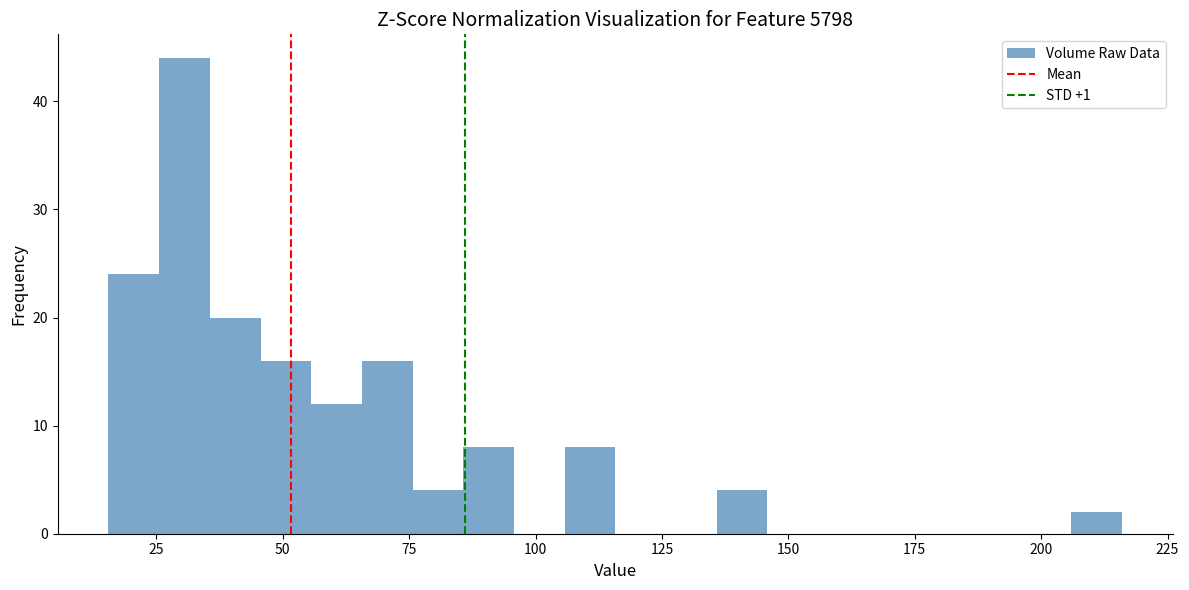

Read against the x-axis, roughly where is the centre of the tallest bar?

30